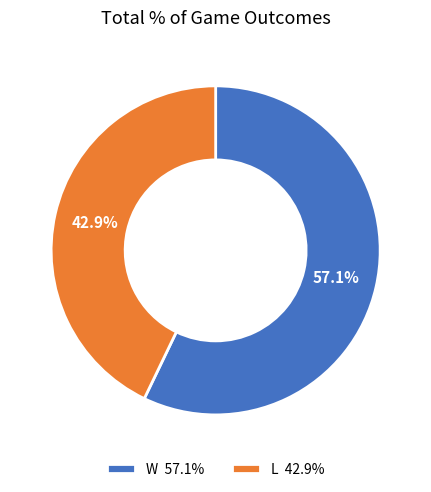

The W slice represents 45% of the pie. True or false?

False